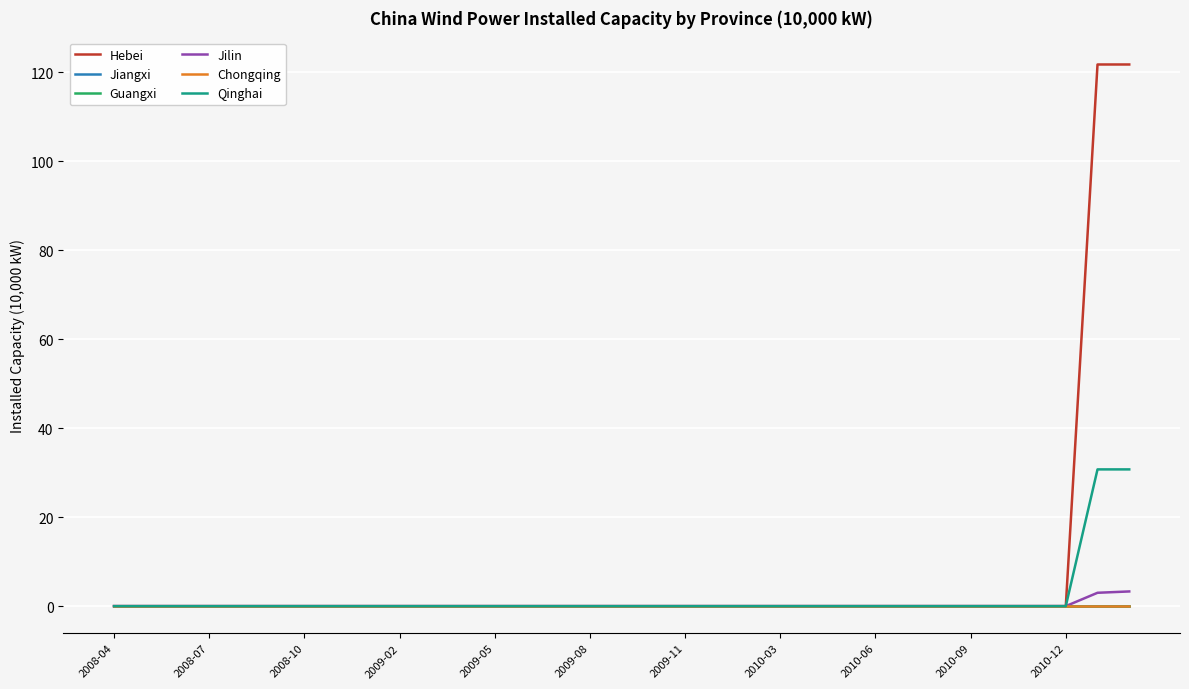

Is this an area chart (filled region under the line)?

No